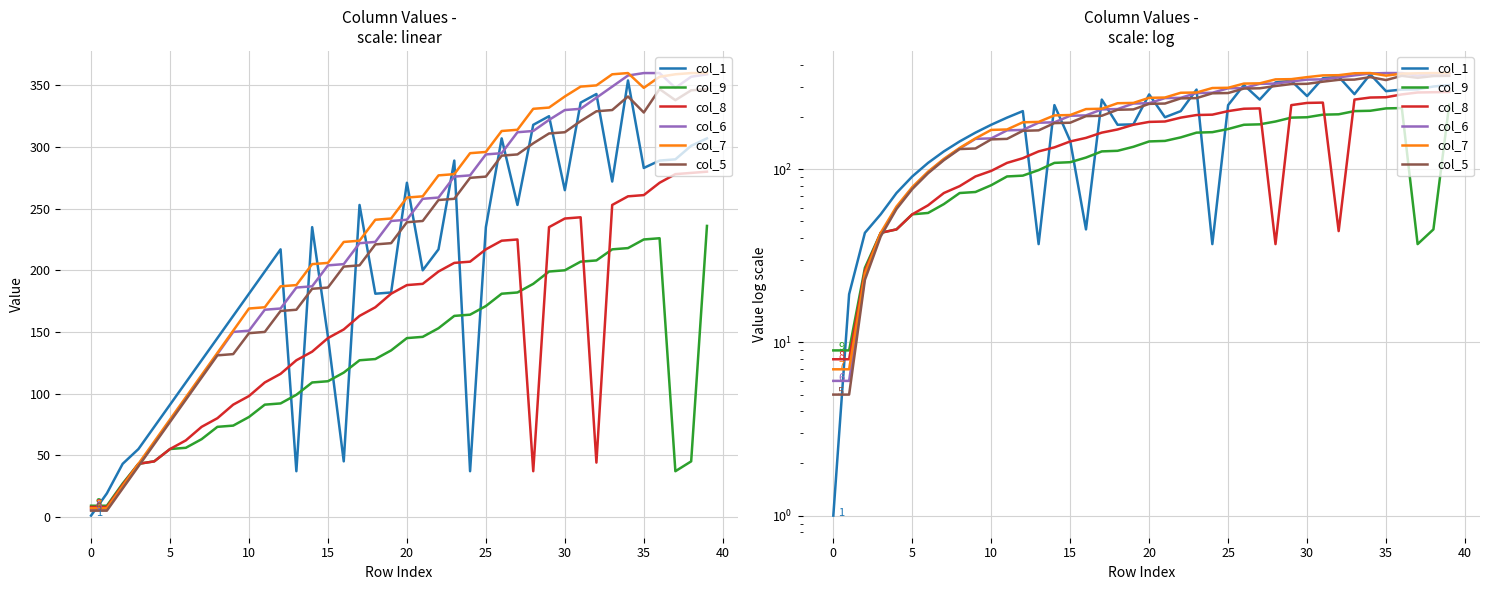

In col_8, how many points are higher than both neighbors (excluding endpoints)?

2